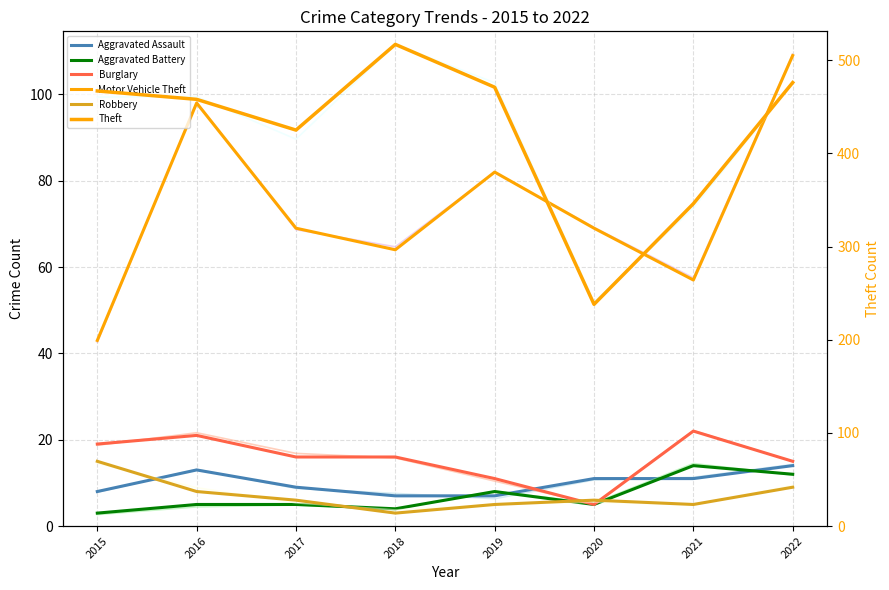

Which category has the highest value in the Burglary series?

2021